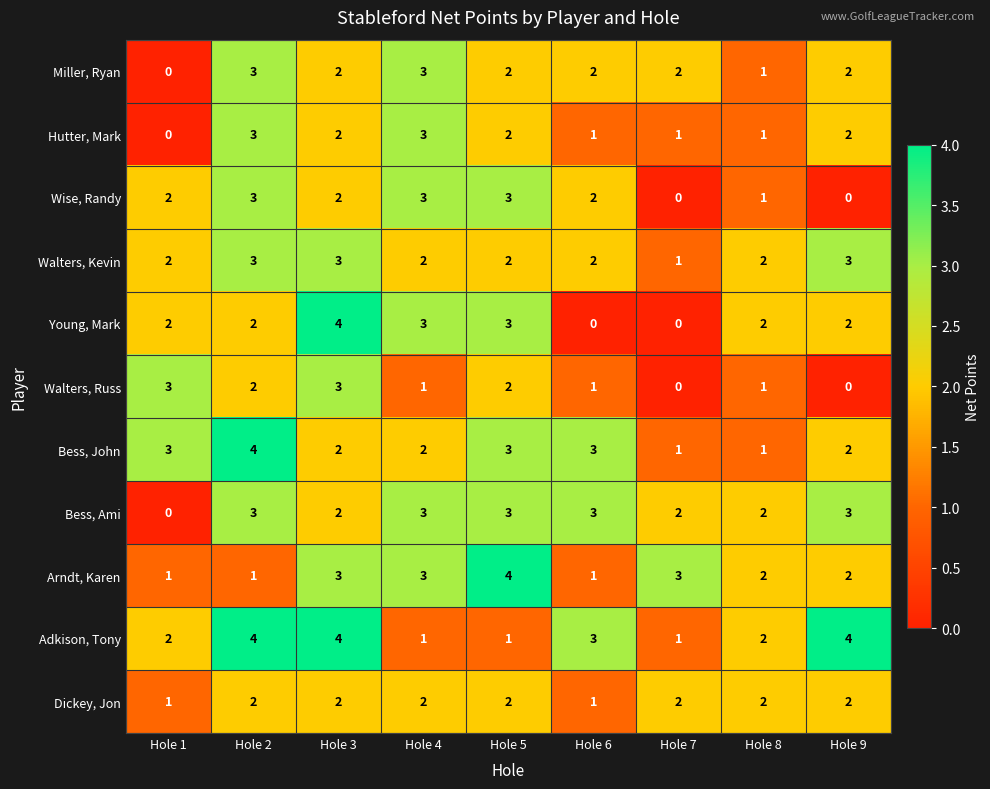

How many data points in Dickey, Jon are less than 2?

2